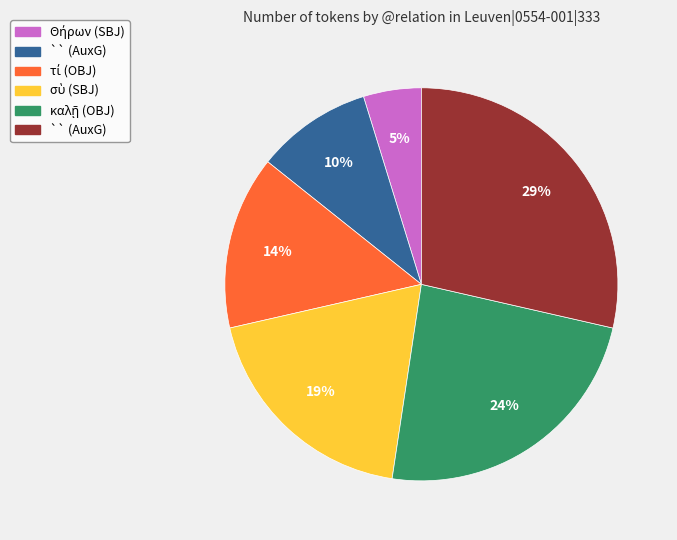

Is there any slice that represents more than half of the pie?

No